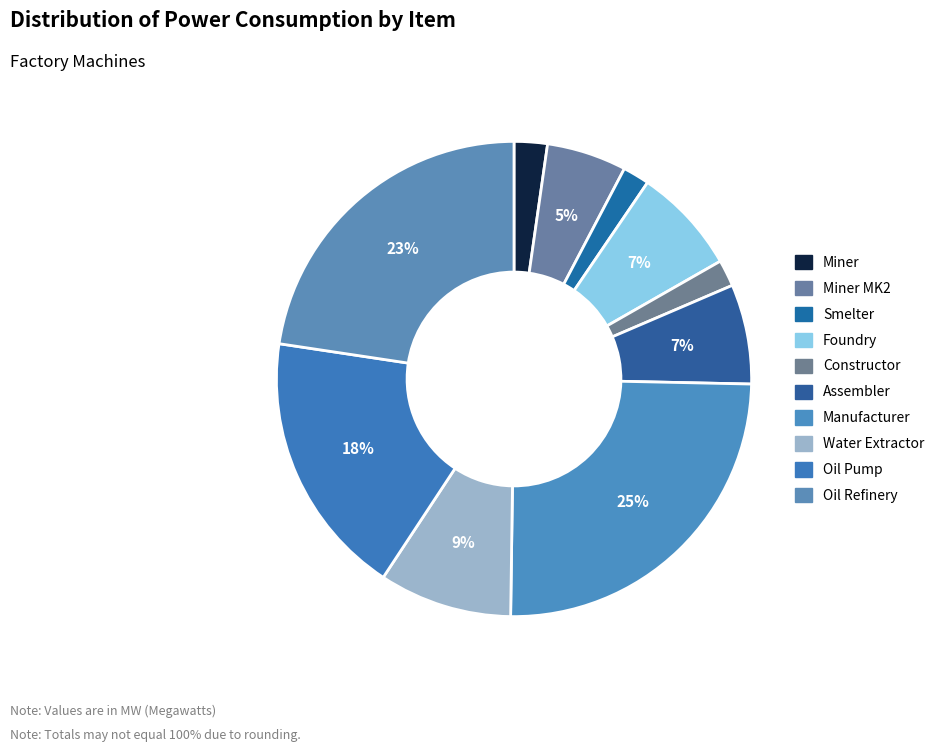

Does any single category account for the majority?

No